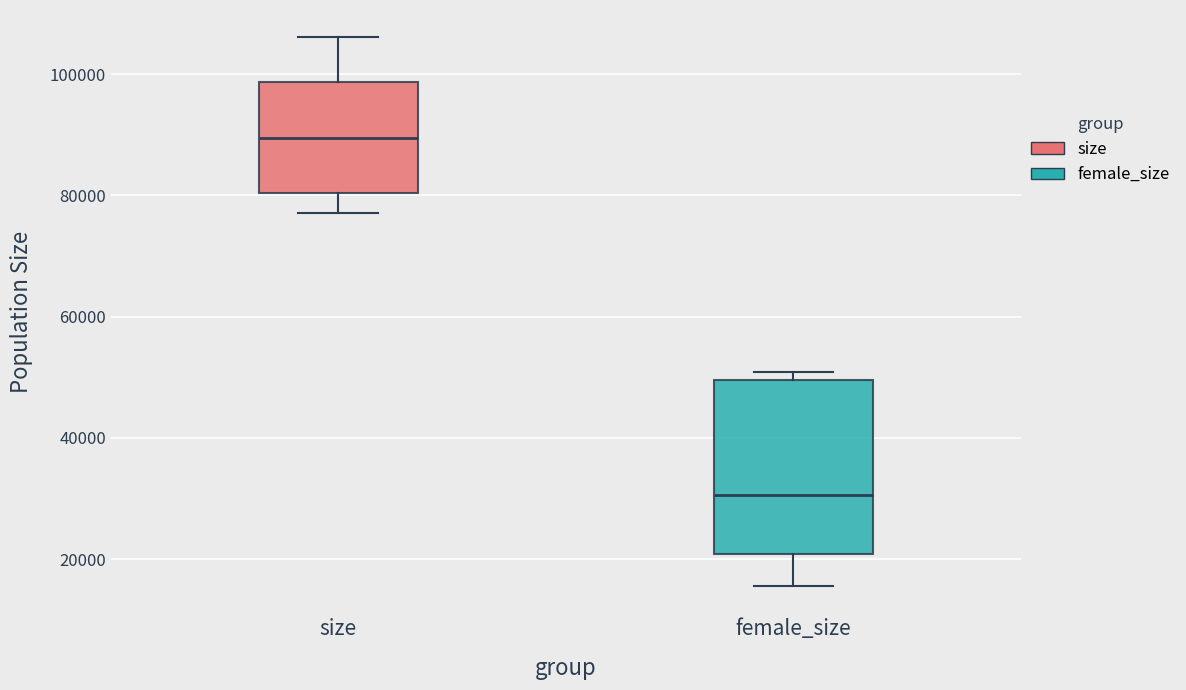

Reading left to right, transcribe this box plot: for each box, give where its median line is, the range the box spans, and where its two whiskers end, as read against the y-axis. The values are not printed on the chart, so give them approximately, as read against the axis.

size: median 90000, box 80000 to 98000, whiskers 78000 to 106000
female_size: median 30000, box 20000 to 50000, whiskers 16000 to 50000 (just above the box's upper edge)